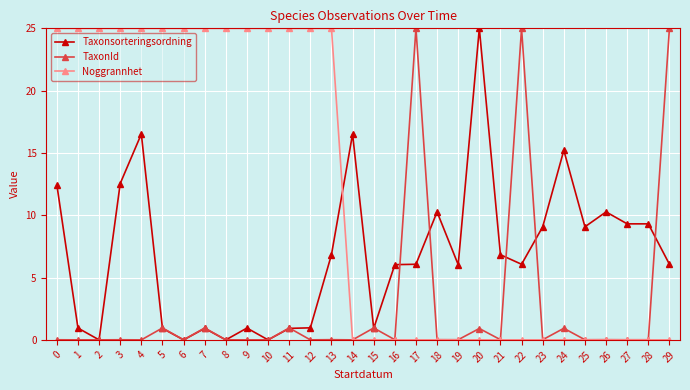

What is the total value across all series at 12?

26.0